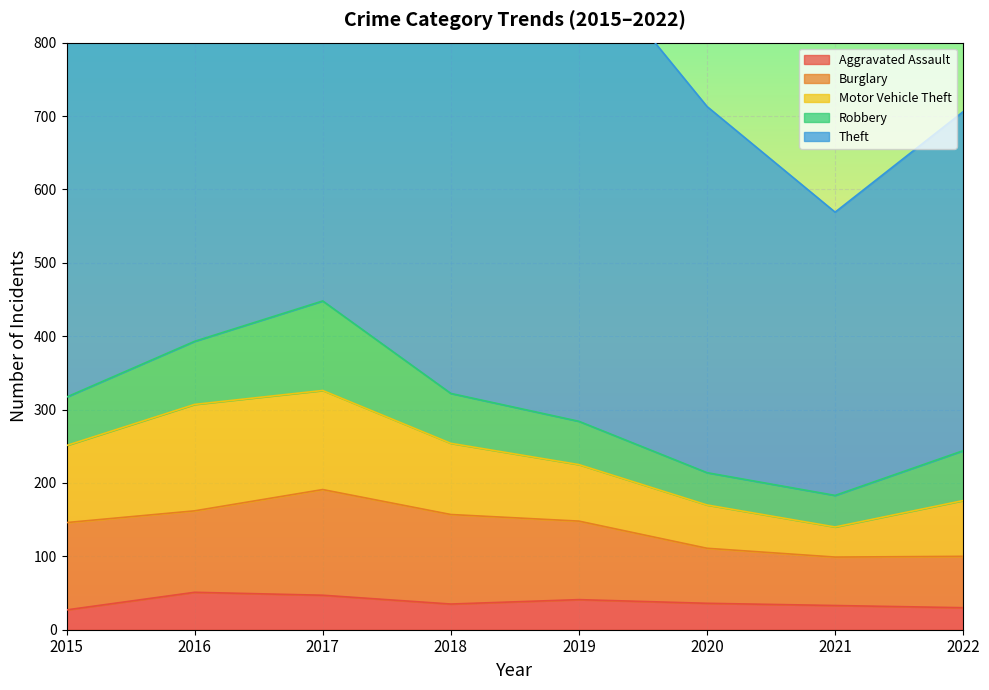

Which has a higher value, 2022 or 2017?

2017